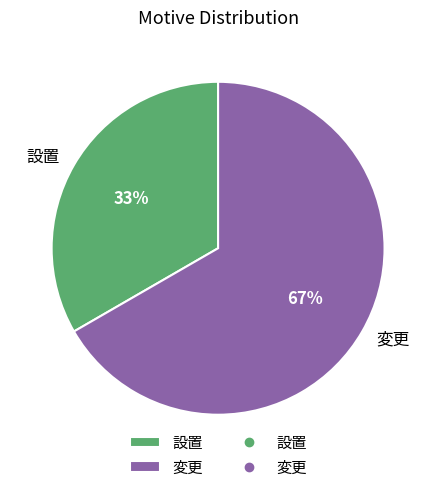

To the nearest percent, what portion does 変更 represent?

67%